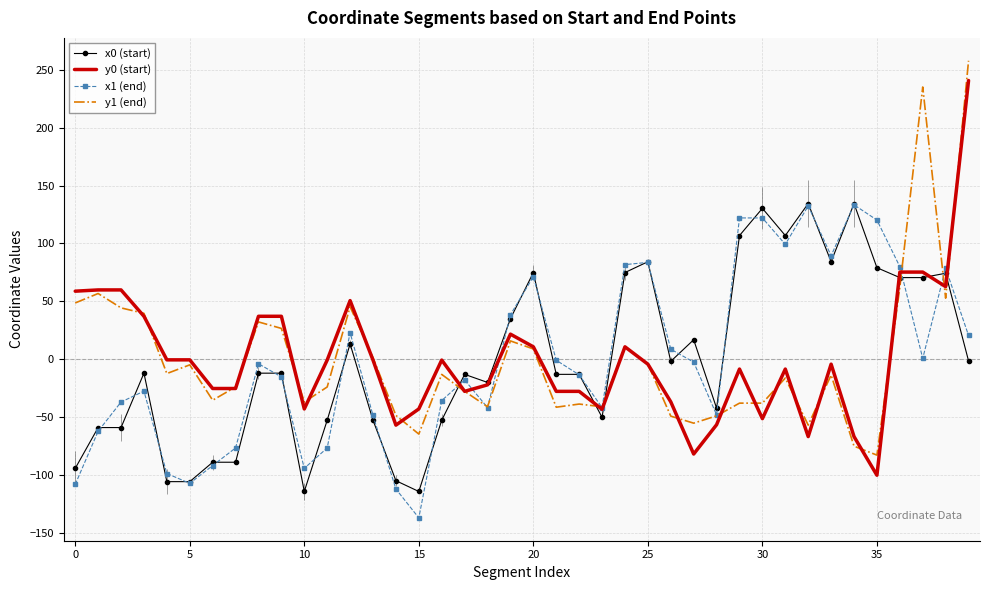

In x0 (start), how many points are higher than both neighbors (excluding endpoints)?

10